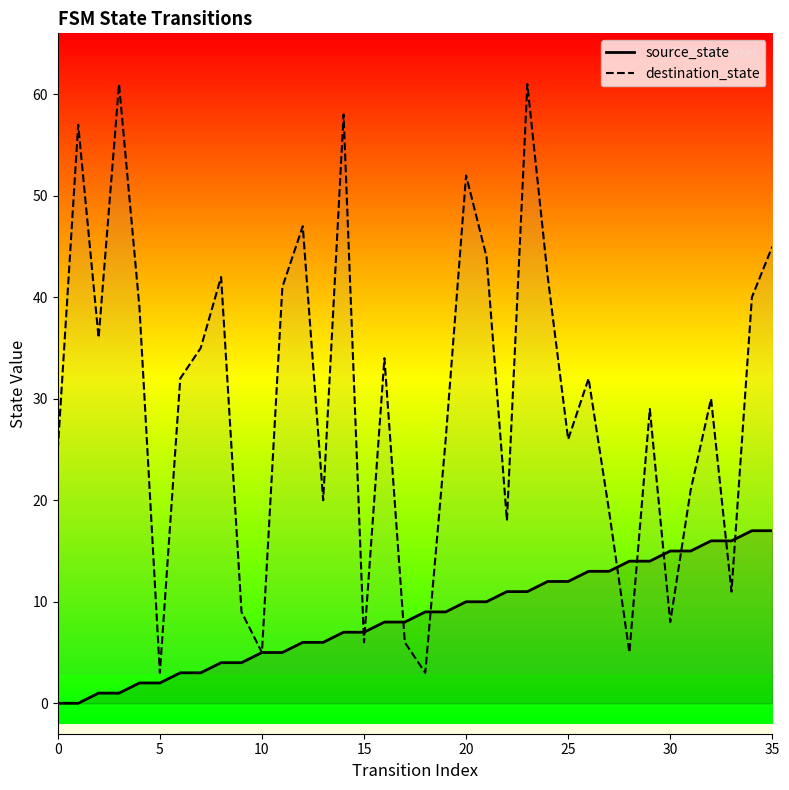

The source_state series shows 9 at 18. True or false?

True